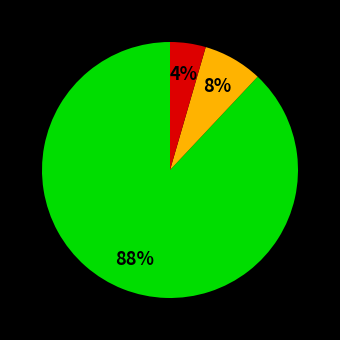

To the nearest percent, what is the average slice percentage?

33%